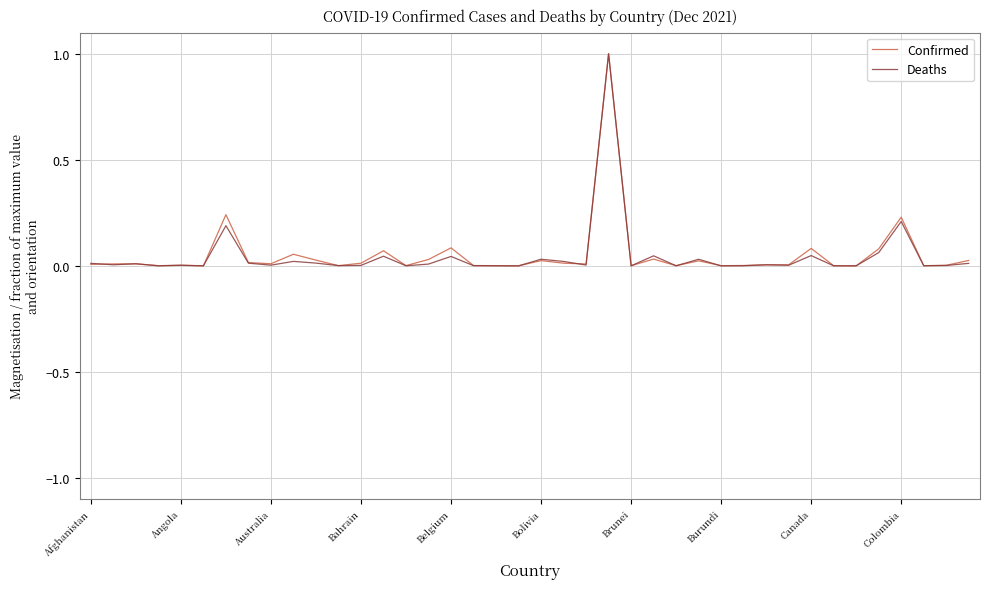

Which series has the widest spread of values?

Deaths